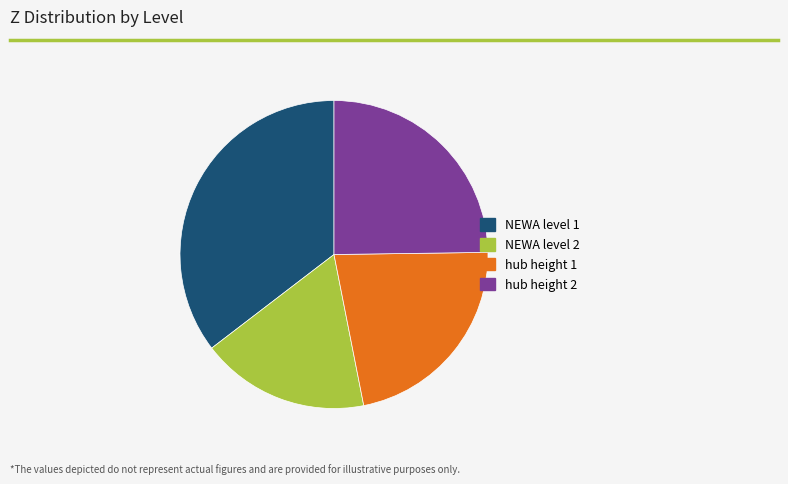

Is there a majority slice in this chart?

No